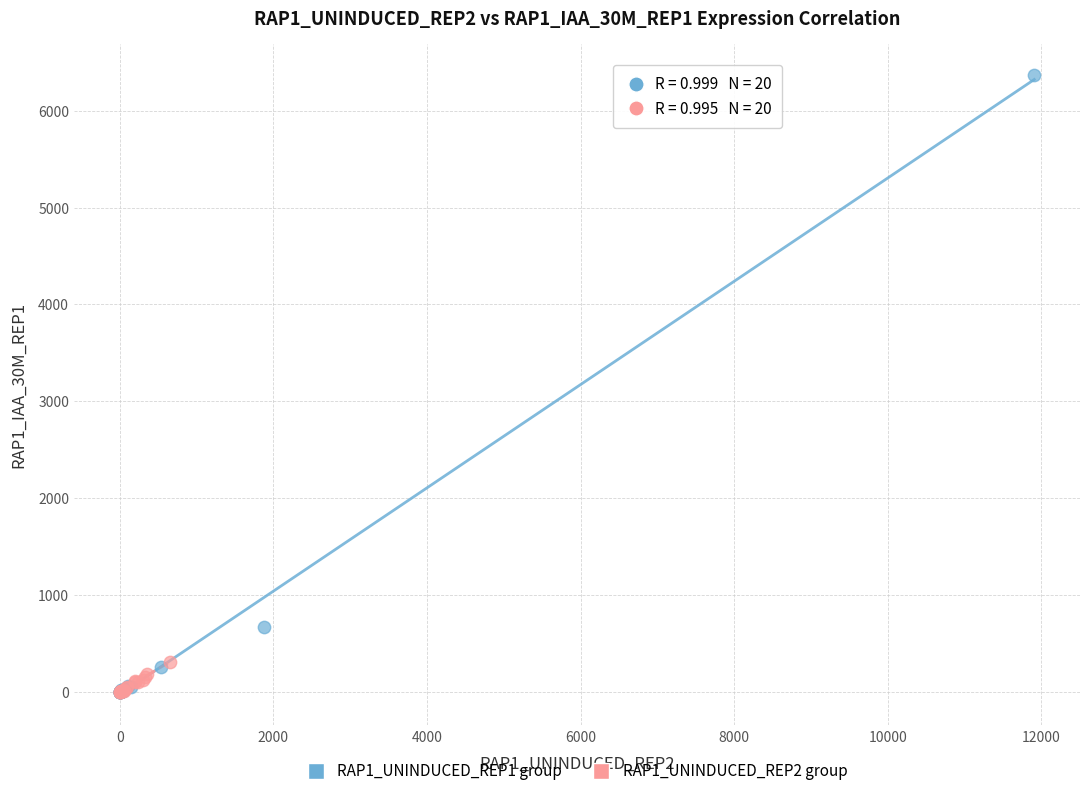

What are all the series names shown in the legend?

RAP1_UNINDUCED_REP1 group, RAP1_UNINDUCED_REP2 group